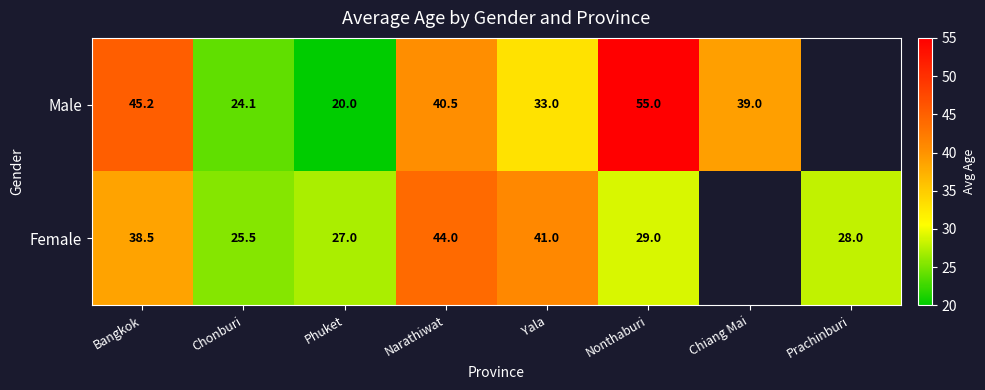

At Chonburi, list the series in order from largest to smallest.

Female, Male